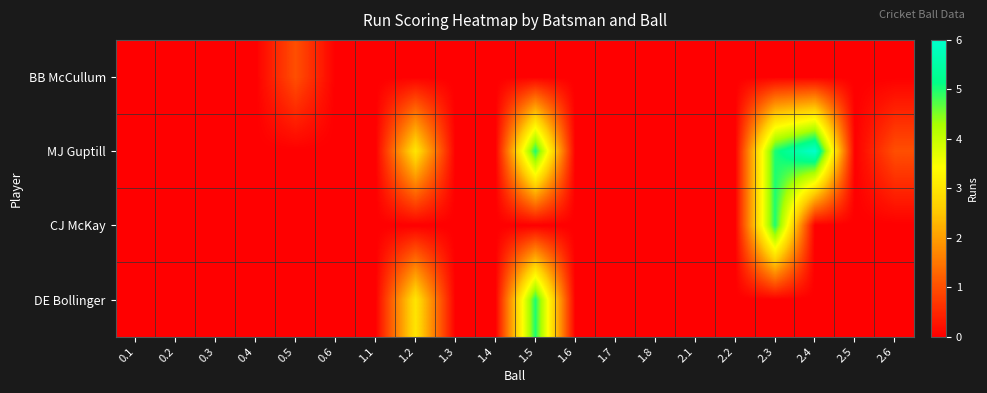

How many distinct data groups are displayed?

4